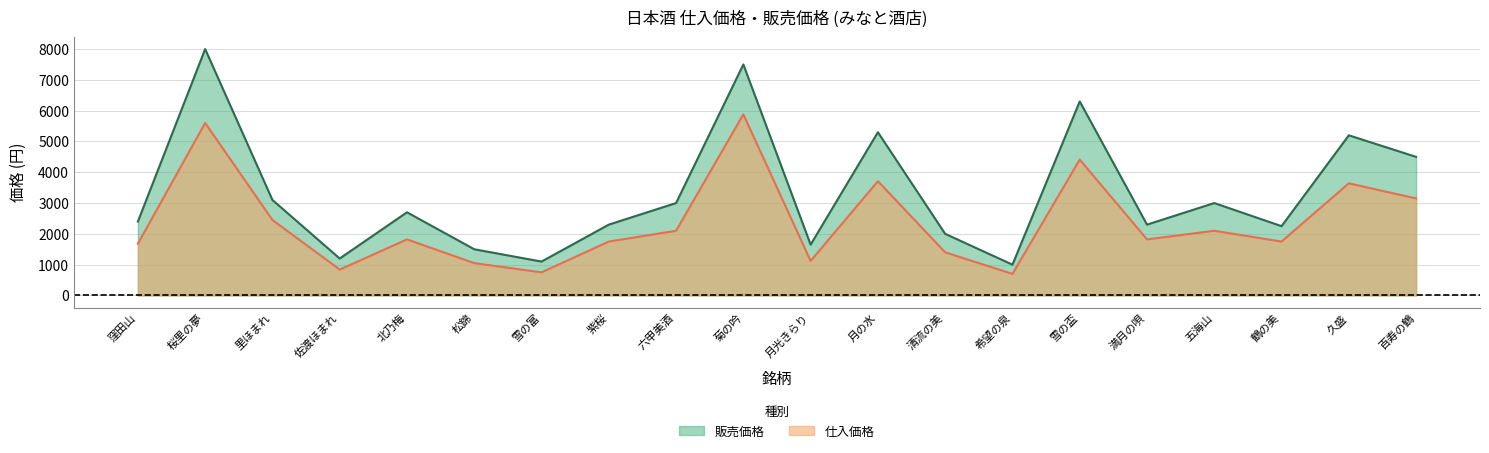

Read the 販売価格 value at 北乃梅, to the nearest 100.

2700